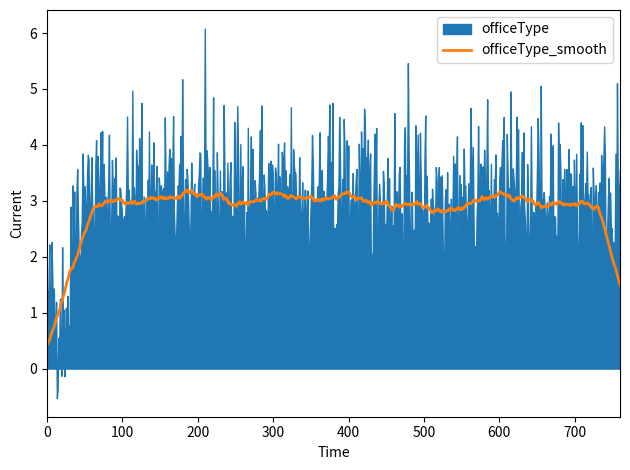

What is the lowest value of the officeType_smooth series?

0.4